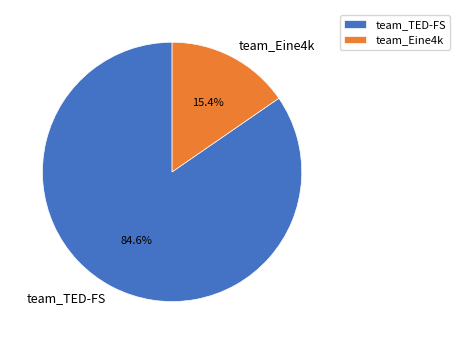

Which category has the smallest portion of the pie?

team_Eine4k